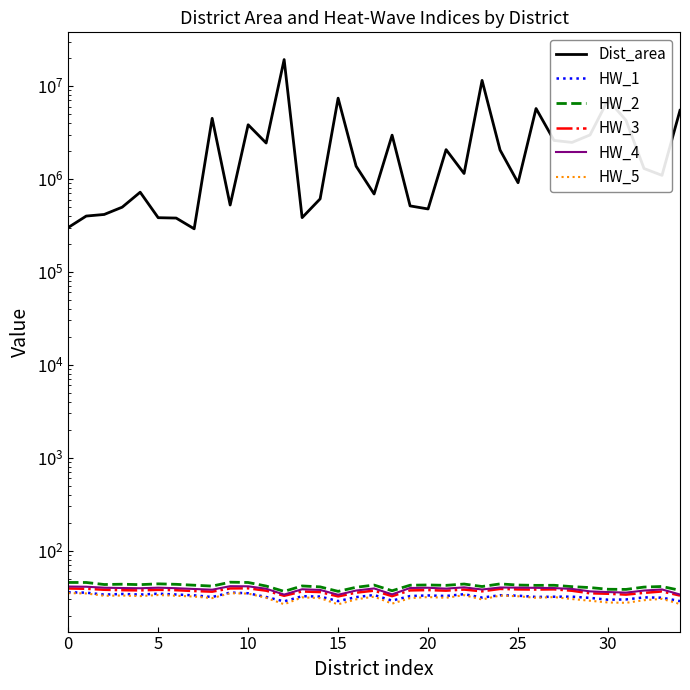

The value of HW_3 at 10 is 38.1. True or false?

True